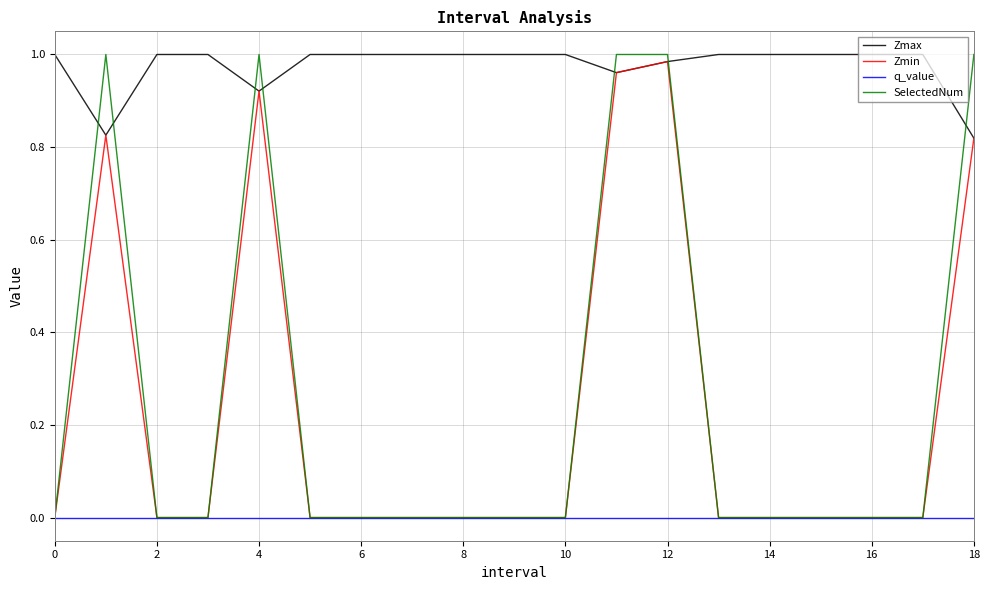

Which series has the largest total across all categories?

Zmax